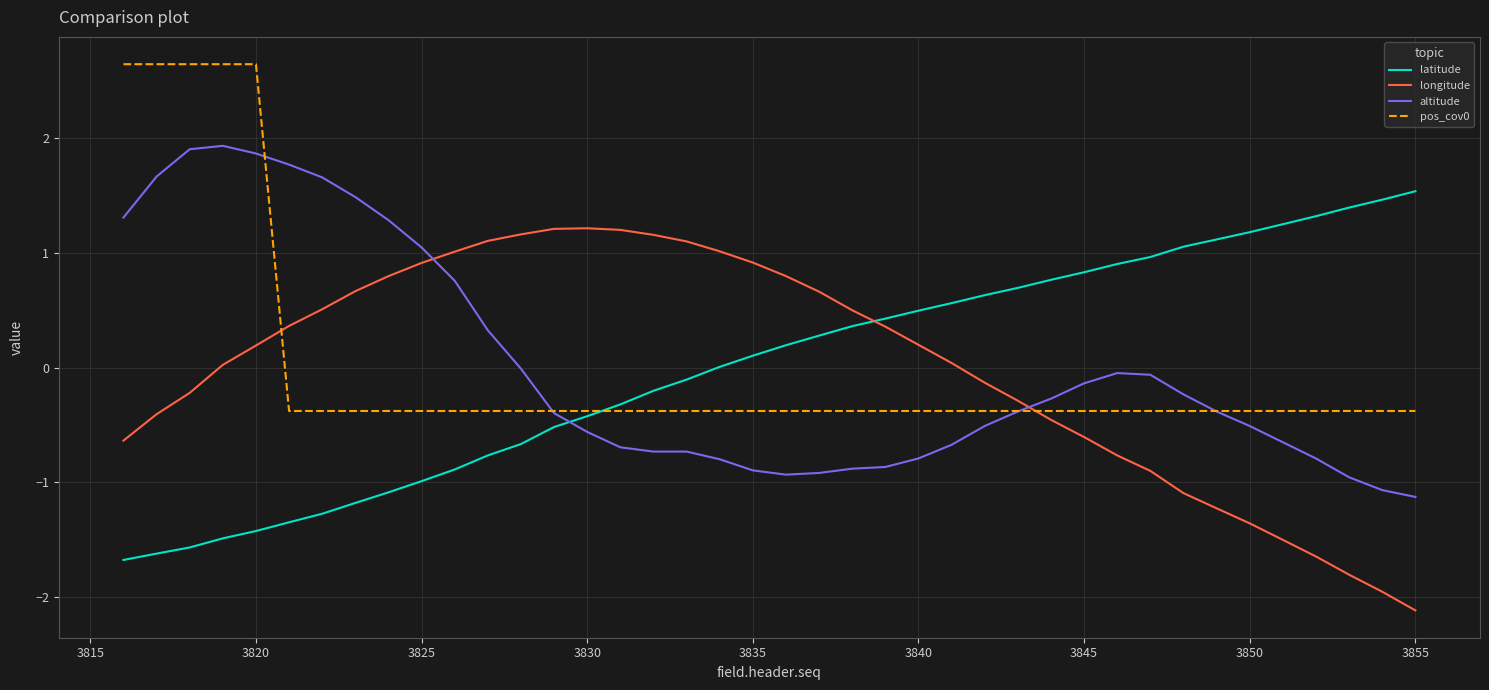

What is the minimum value shown in the chart?

-2.1